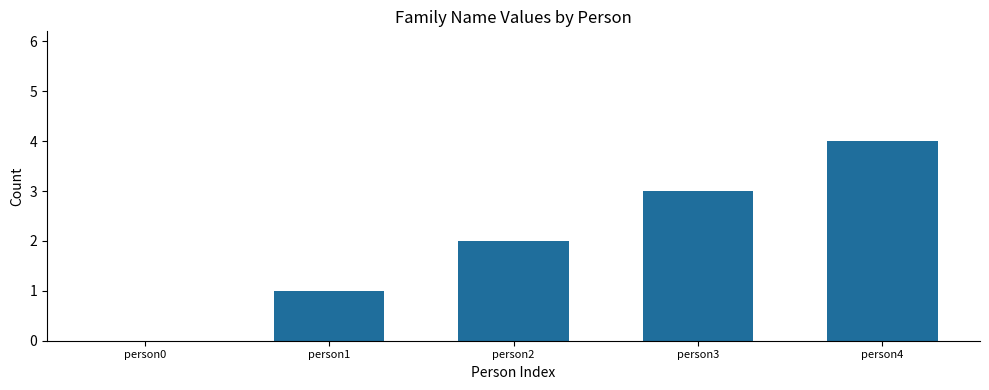

Between person4 and person2, which is larger?

person4